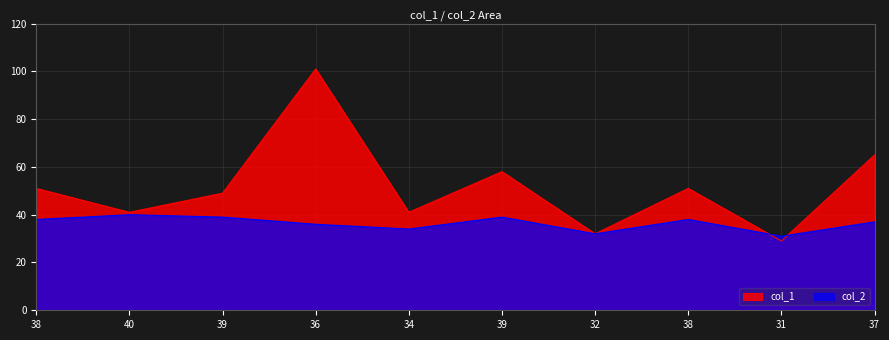

Between 34 and 31, which series saw the biggest shift?

col_1